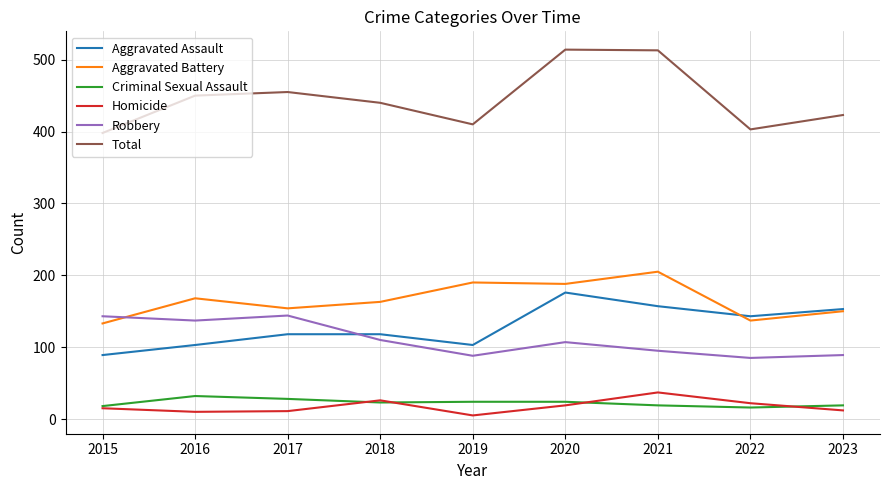

True or false: Robbery and Homicide intersect in this chart.

False